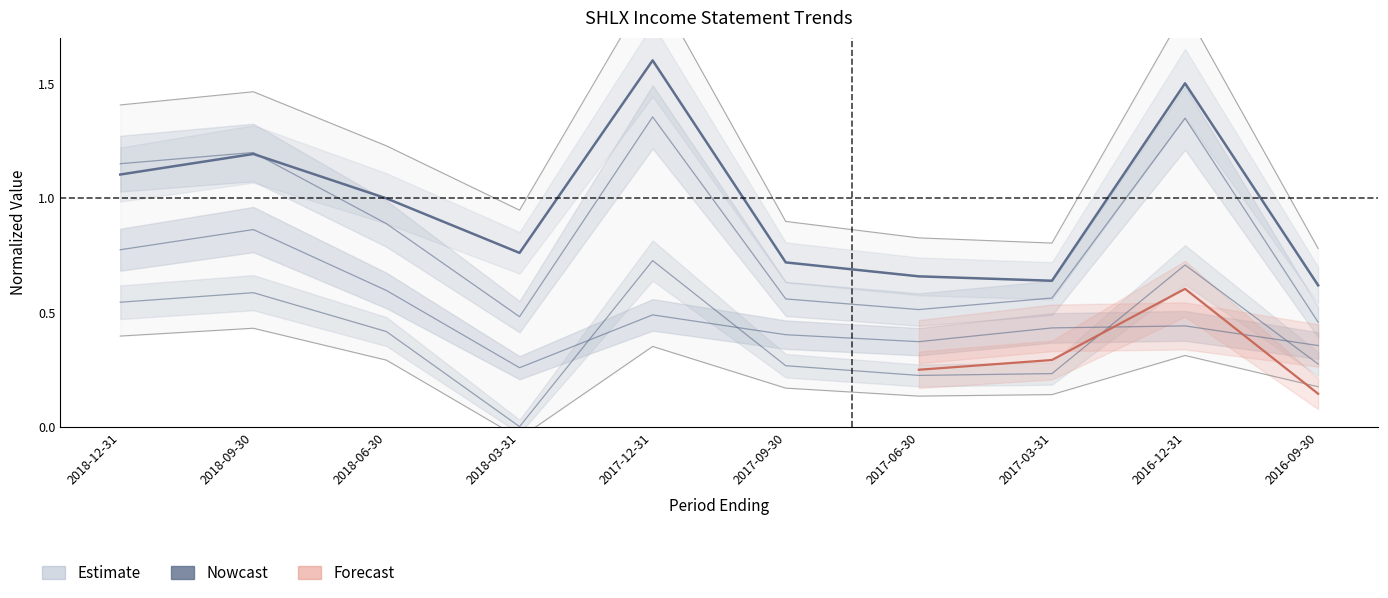

Which category has the lowest value across all series?

2018-03-31